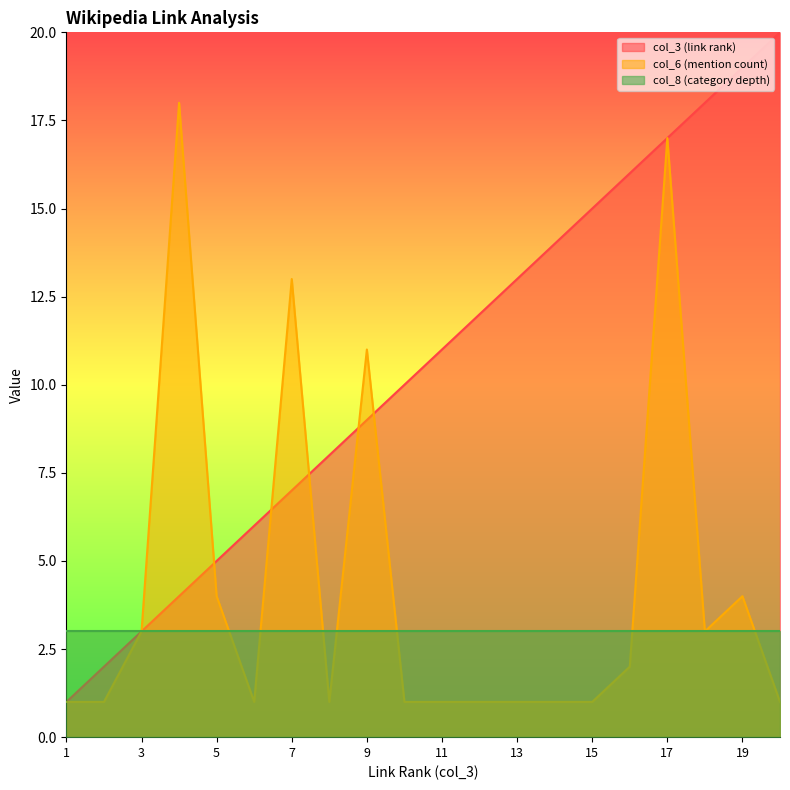

What is the average value of the col_3 (link rank) series?

10